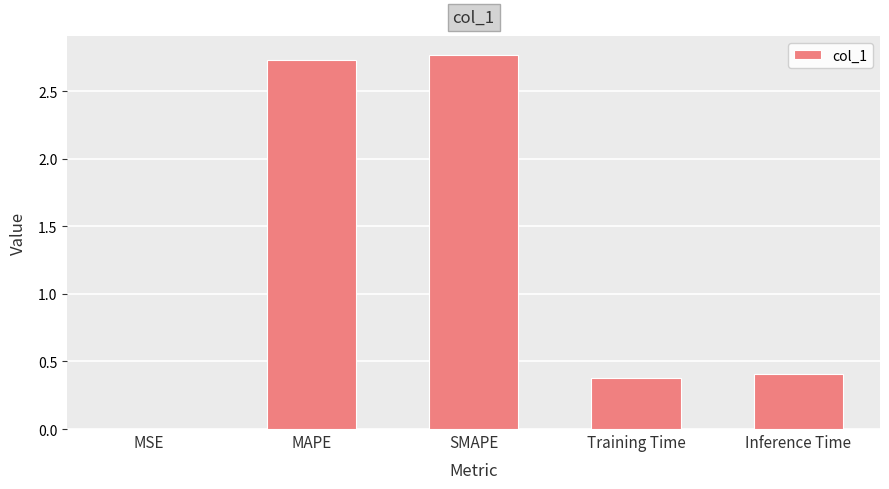

The chart shows a value of 0.4 at Training Time. True or false?

True